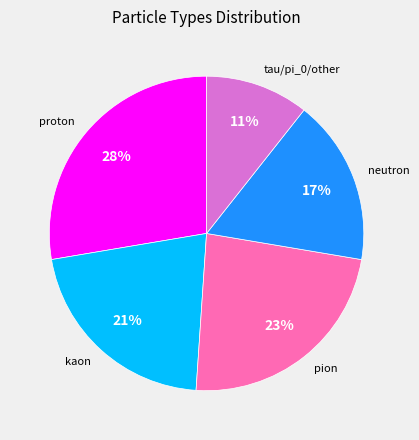

How many segments does this pie chart have?

5